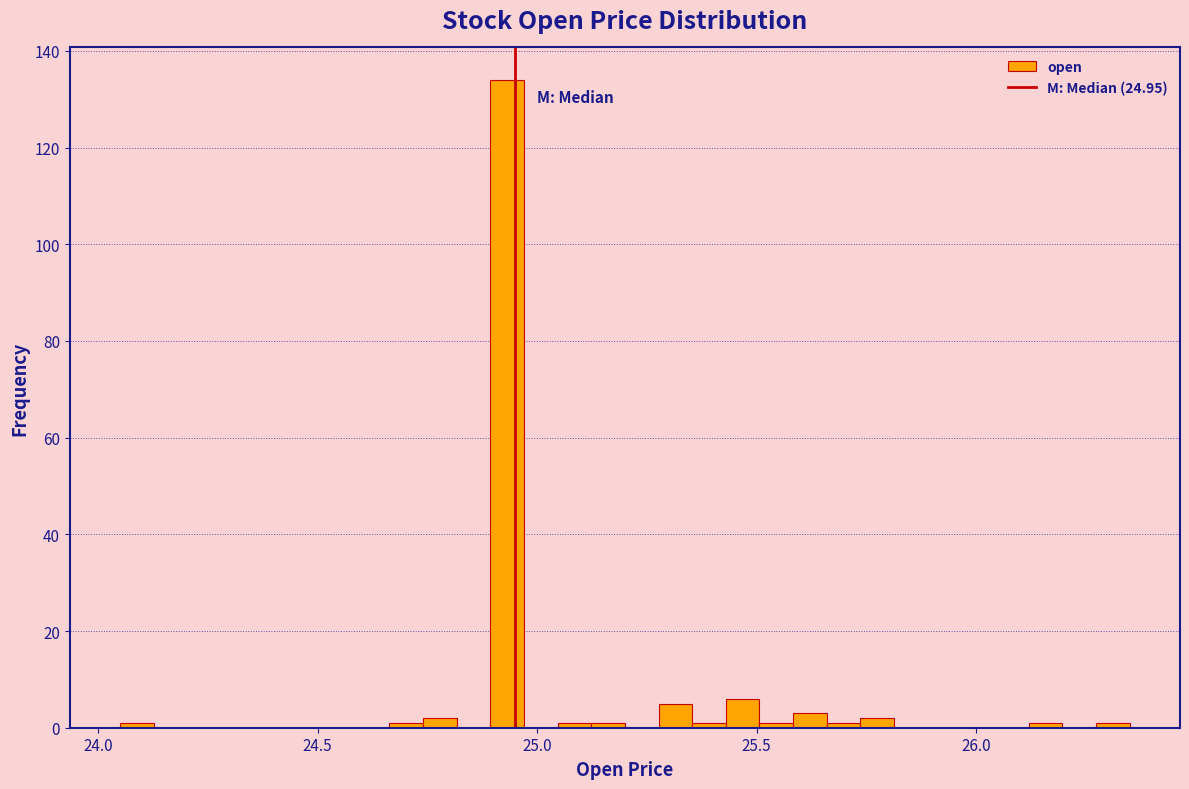

Around what value on the x-axis is the tallest bar? Give the approximate position of its centre, as read against the axis.

24.95